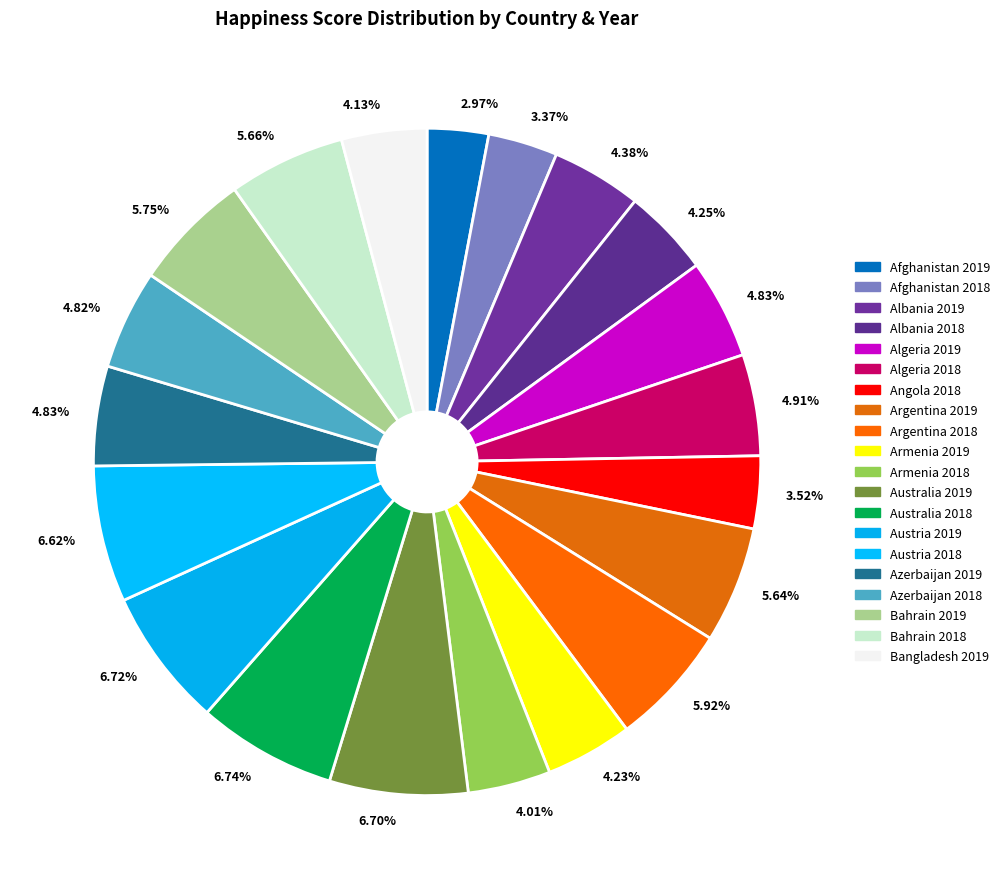

What percentage do Algeria 2018 and Afghanistan 2018 together represent?

8.3%